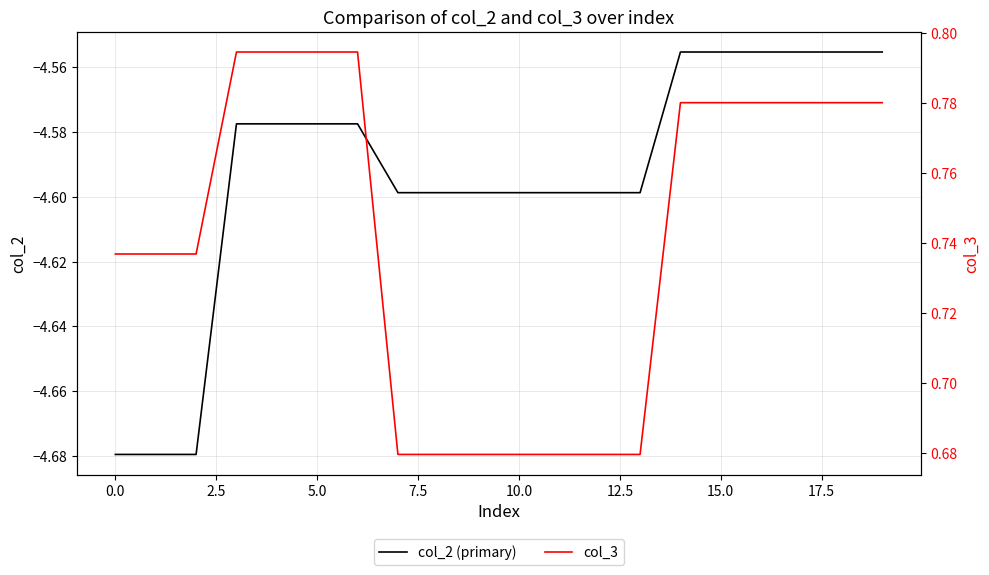

True or false: col_2 (primary) and col_3 intersect in this chart.

False